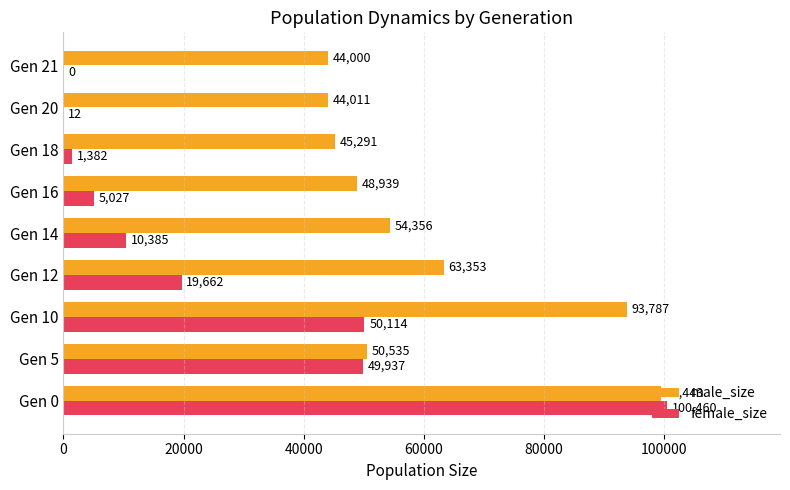

Where is male_size nearest to the value 71721?

Gen 12